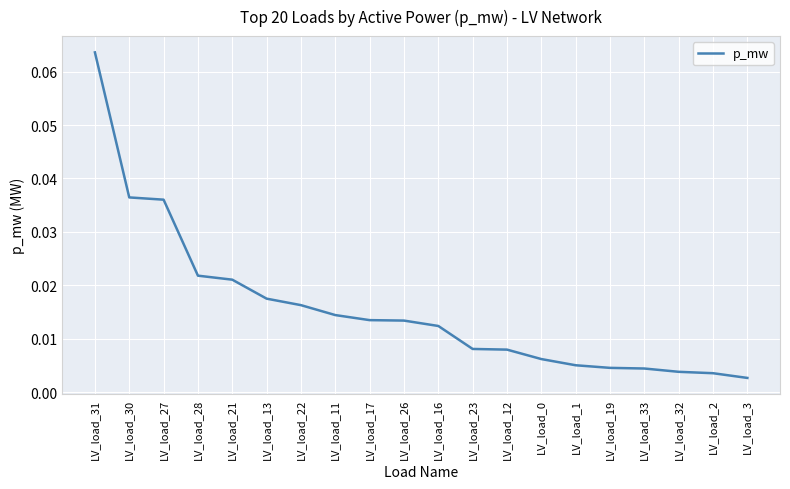

Which has a higher value, LV_load_23 or LV_load_22?

LV_load_22